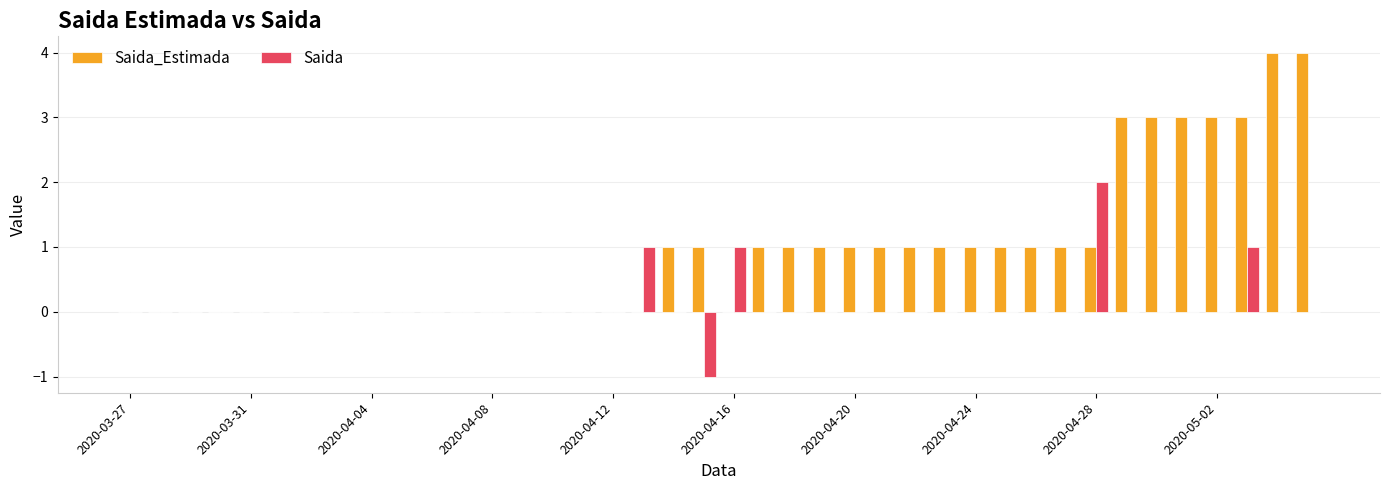

Which series has the largest total across all categories?

Saida_Estimada